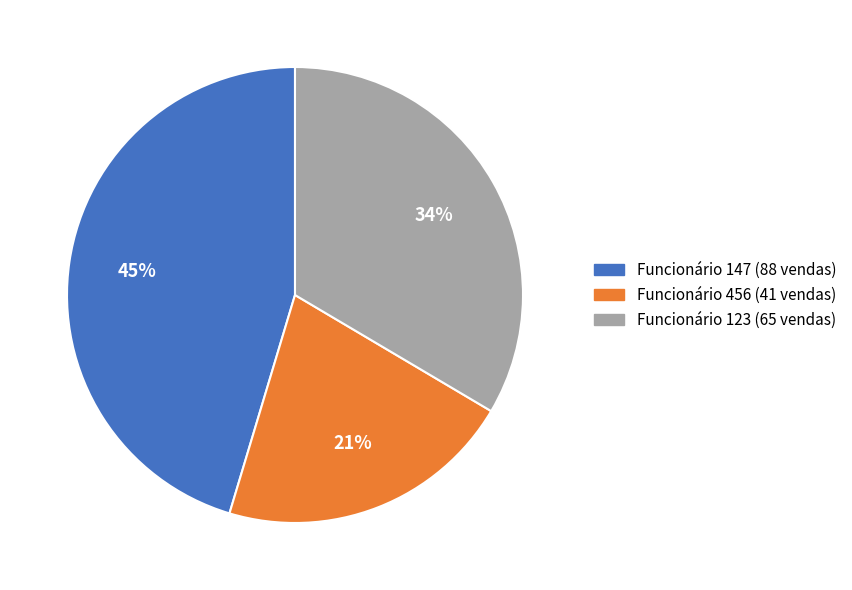

How many slices are in this pie chart?

3